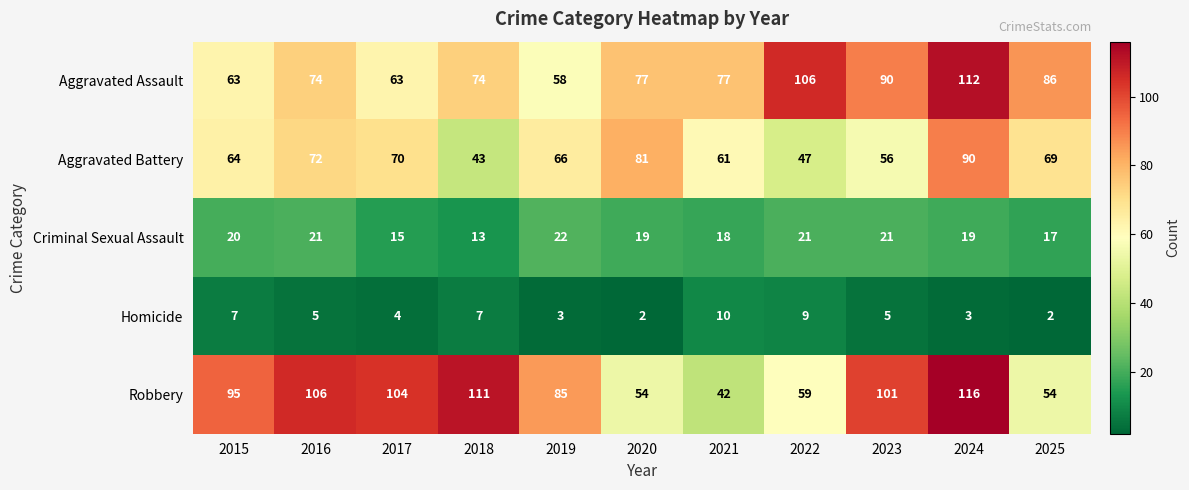

What is the greatest value displayed?

116